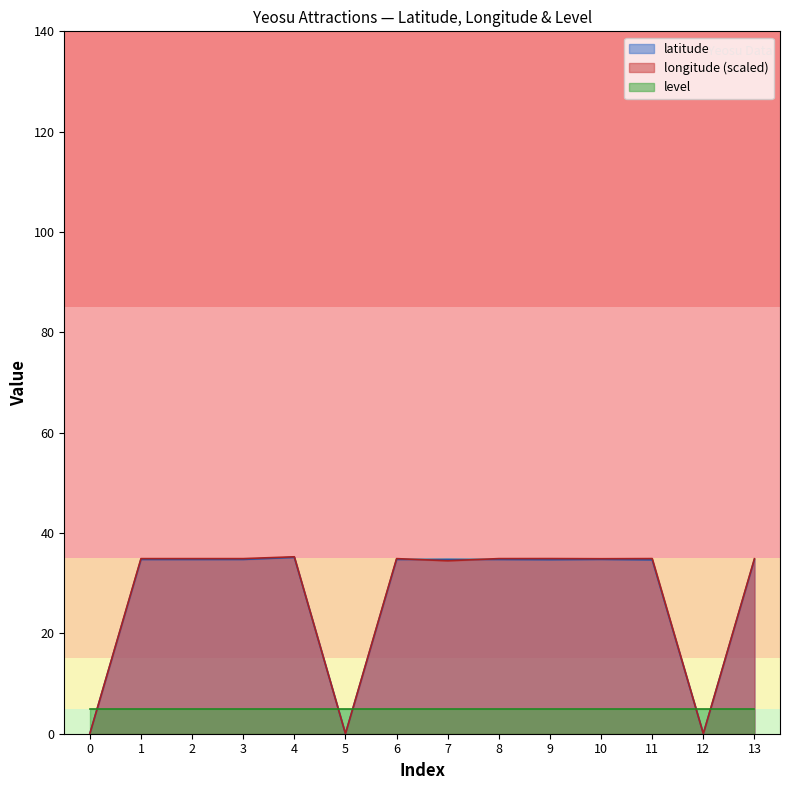

The value of longitude at 0 is 0.0. True or false?

True